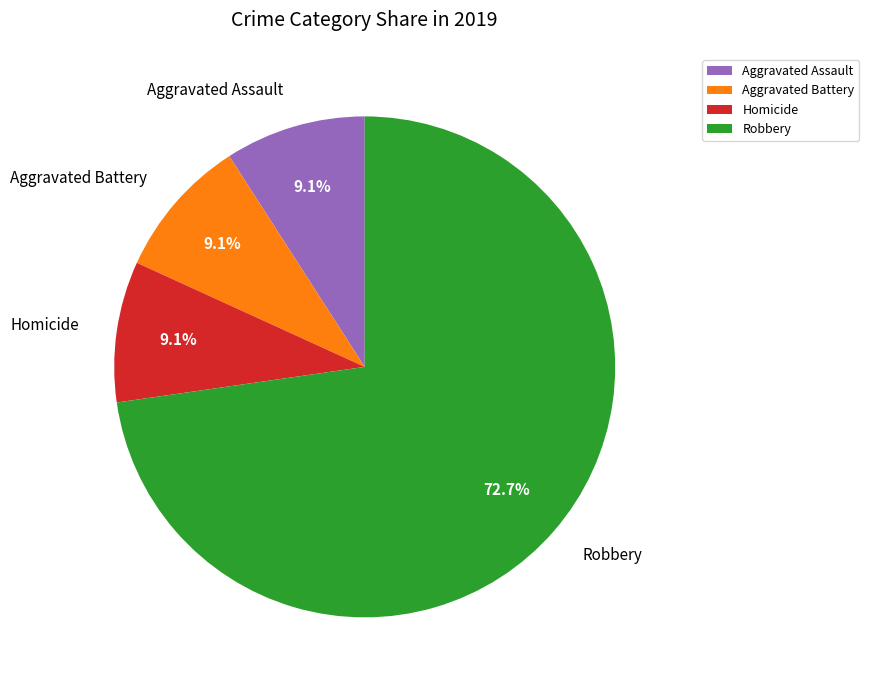

True or false: Aggravated Battery accounts for 9% of the total.

True